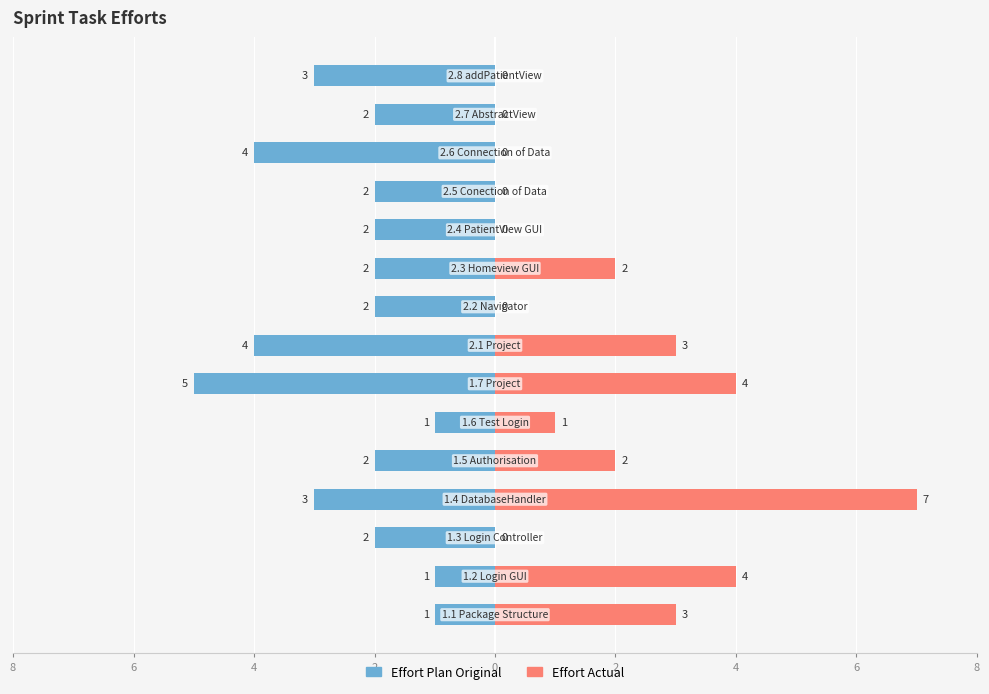

What is the spread (max minus min) of values at 4?

2